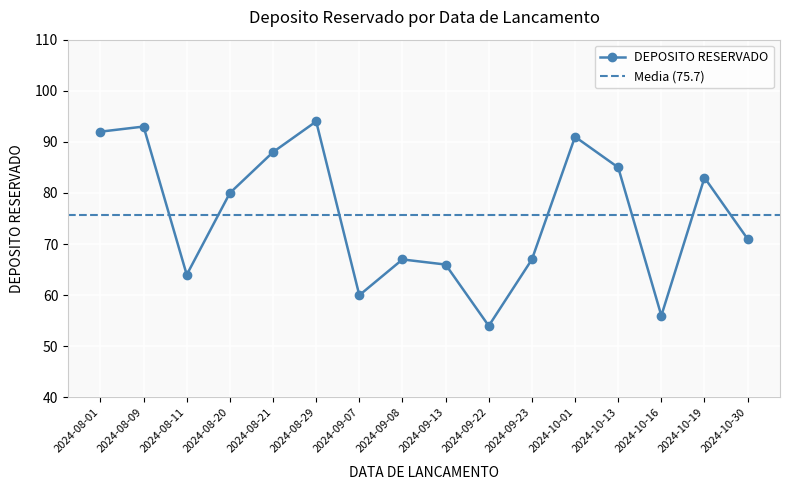

How many categories are shown in the chart?

16